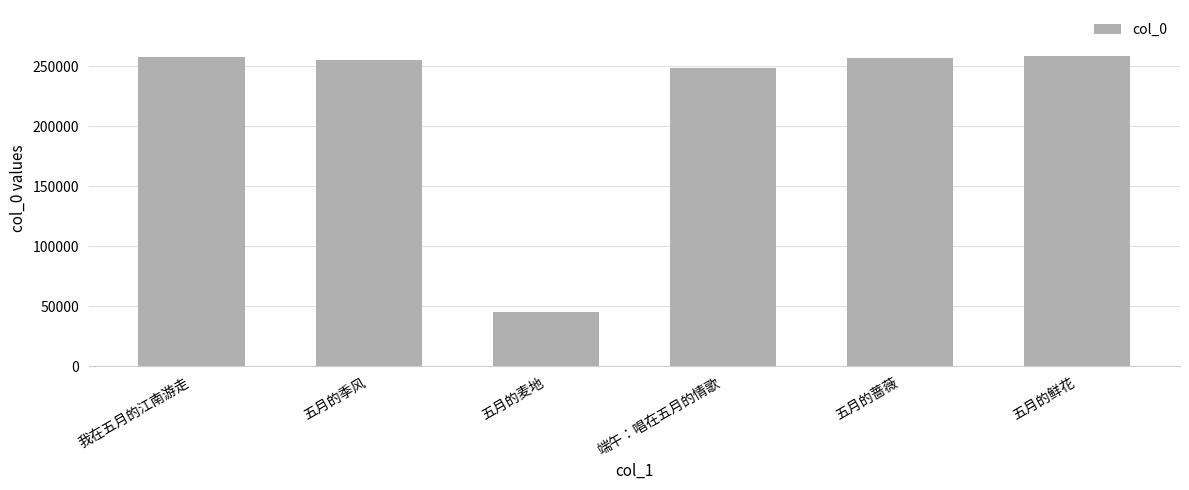

What value does the data have at 五月的蔷薇?

257221